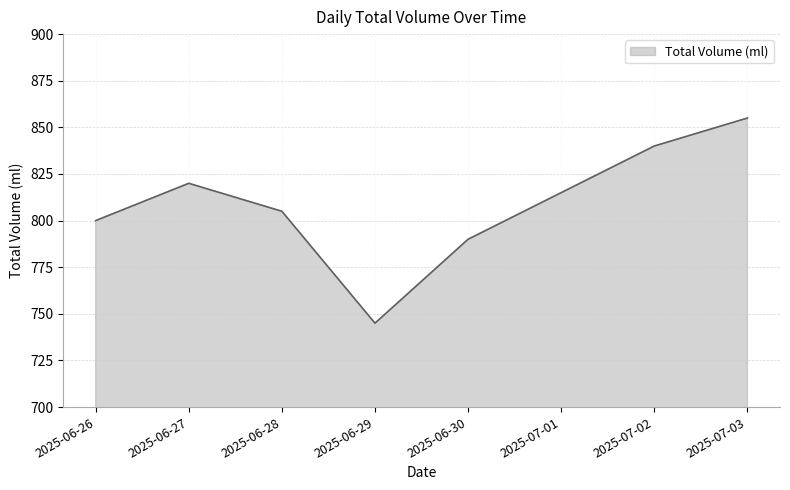

Reading right to left, transcribe all the data shown in this chart.

2025-07-03=855	2025-07-02=840	2025-07-01=815	2025-06-30=790	2025-06-29=745	2025-06-28=805	2025-06-27=820	2025-06-26=800